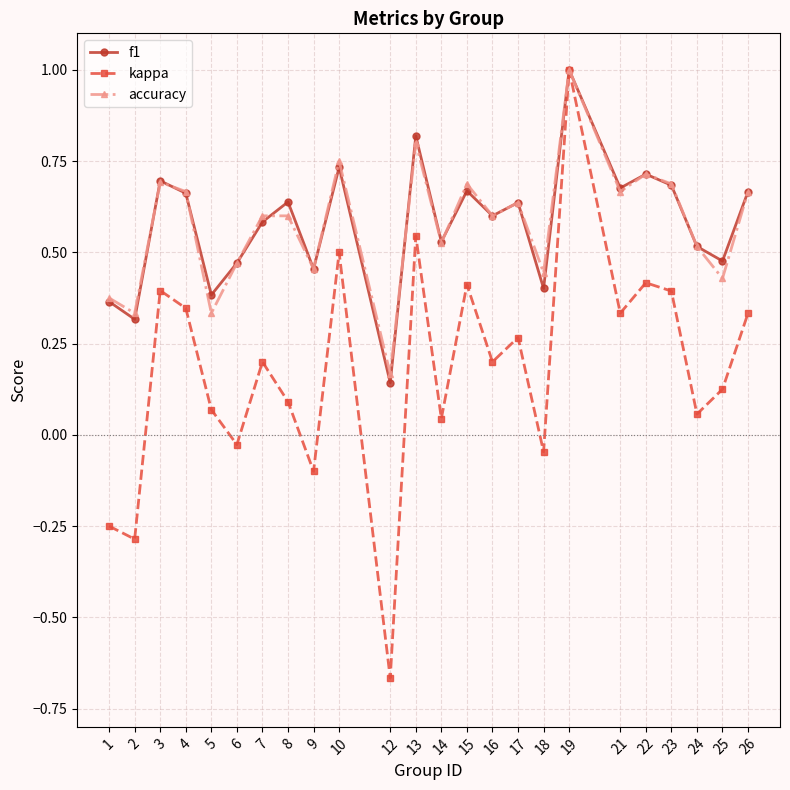

At 8, list the series in order from largest to smallest.

f1, accuracy, kappa